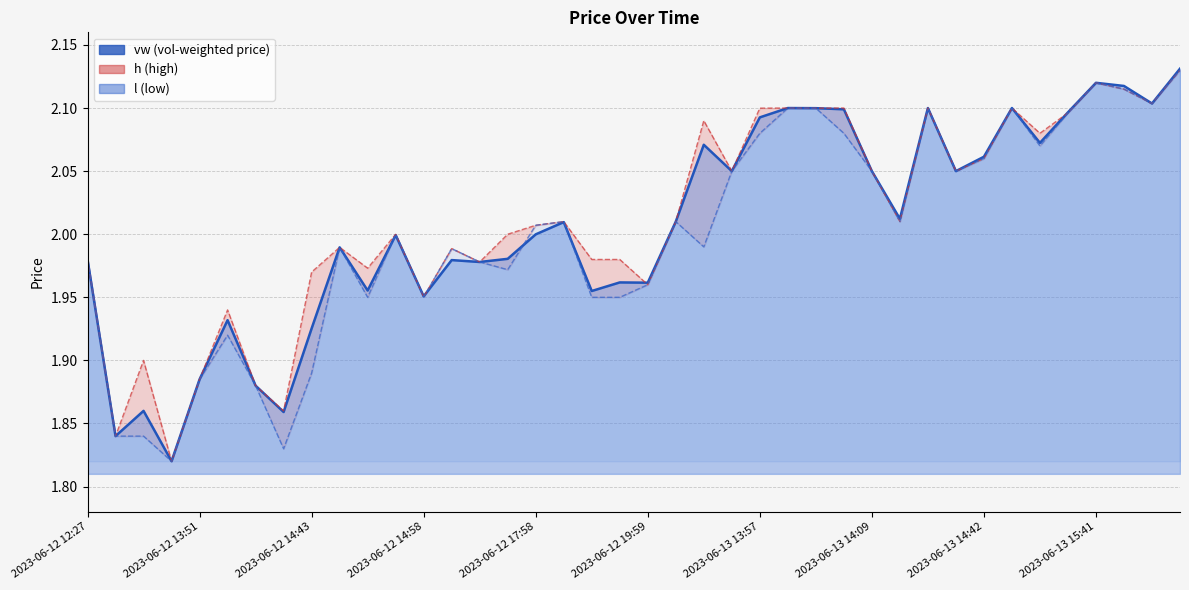

What is the smallest value displayed?

1.8